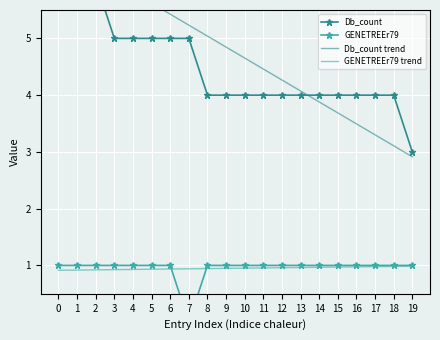

Which has a higher value, 4 or 6?

4